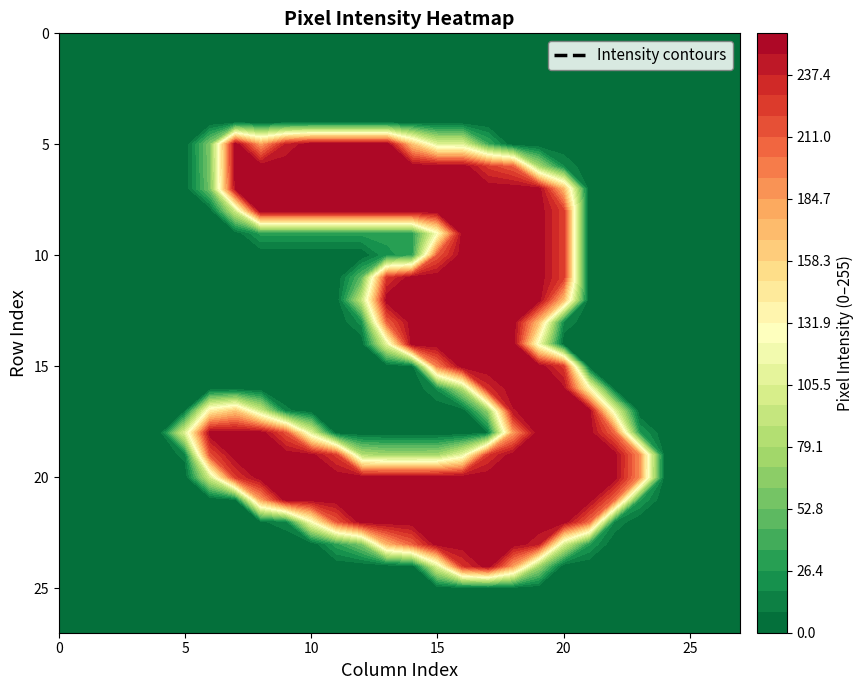

What is the difference between the highest and lowest values at col_15?

255